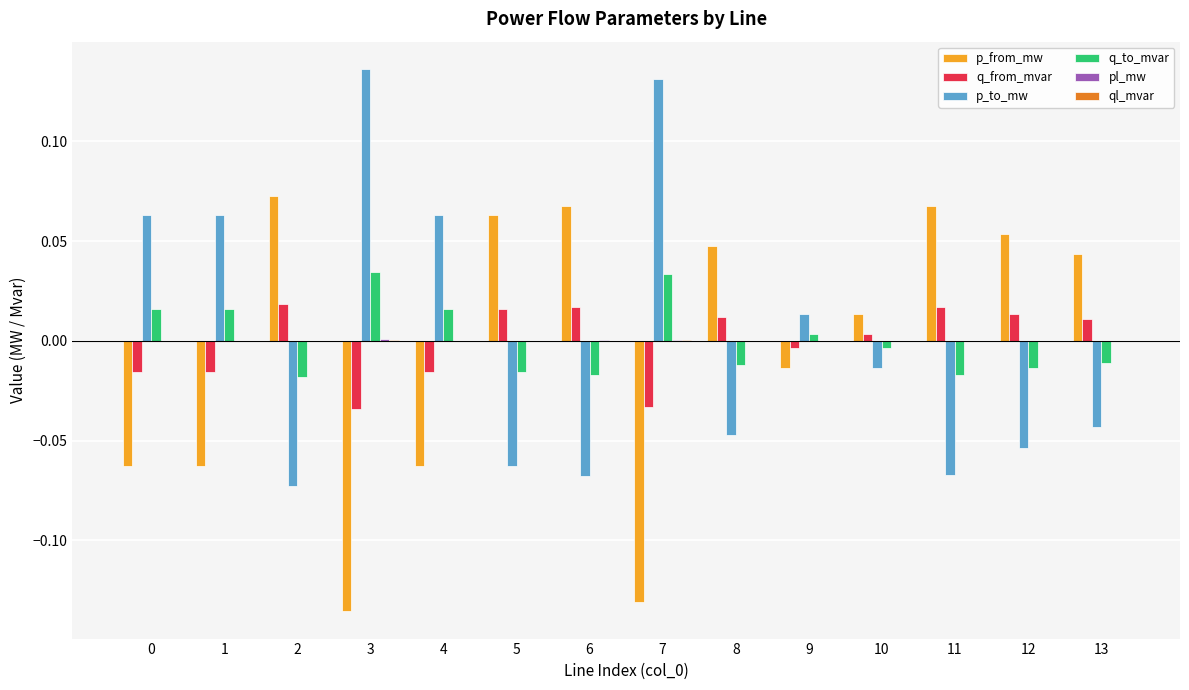

Is it true that p_to_mw equals -0.0 at 8?

True